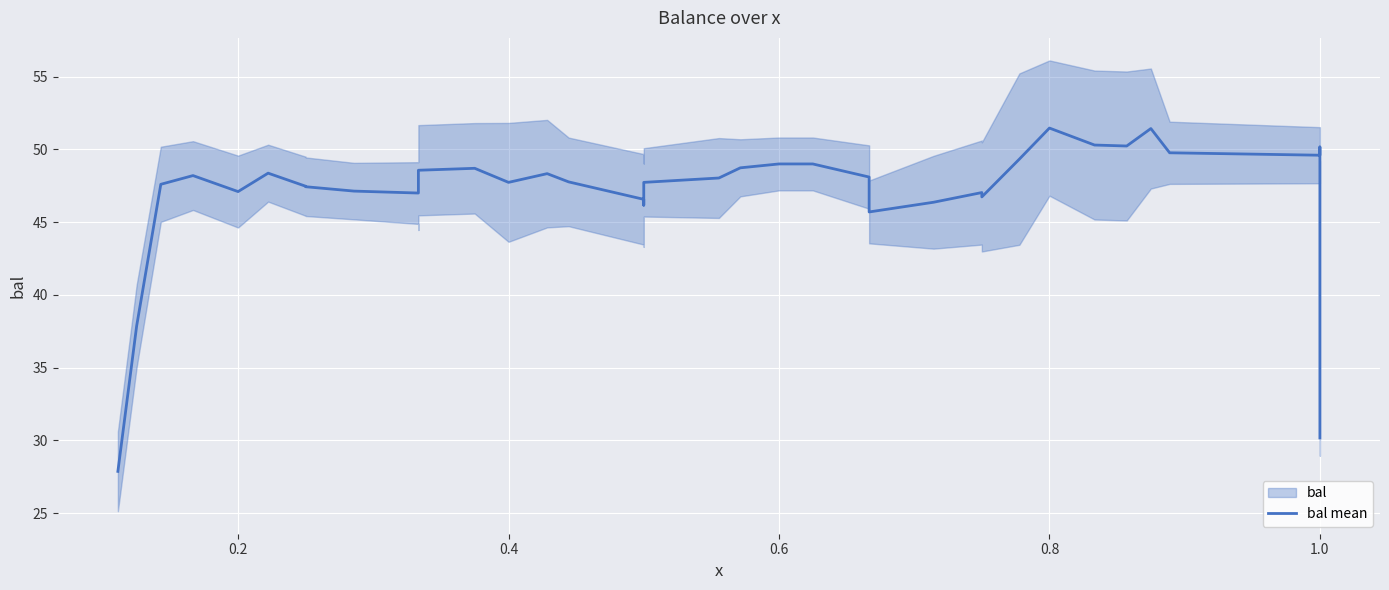

How many lines are shown in the chart?

1